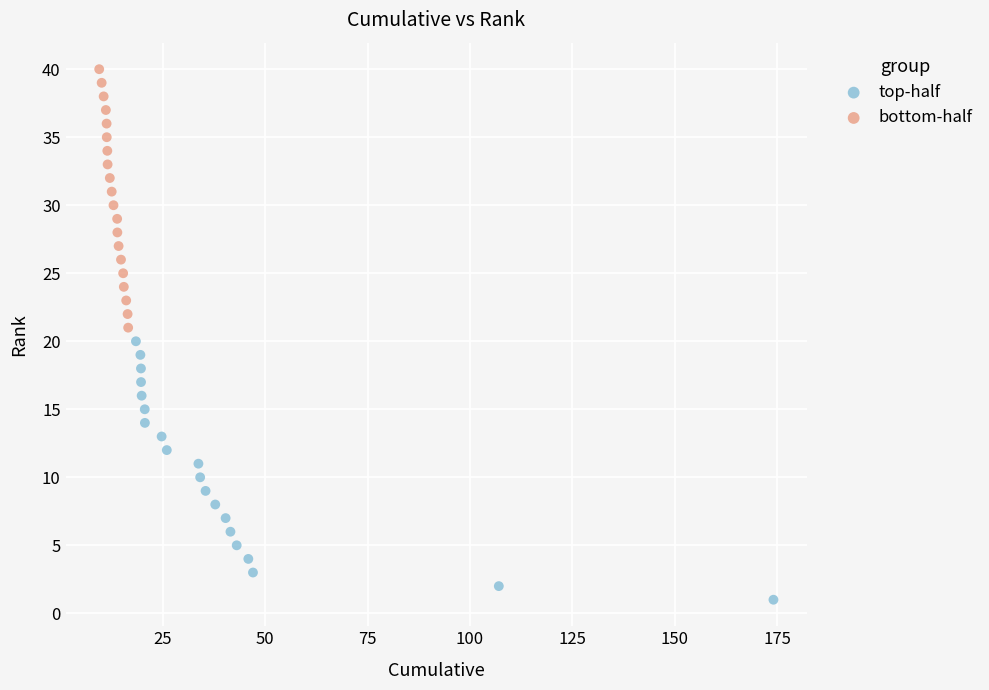

Which series reaches the minimum Y coordinate?

top-half